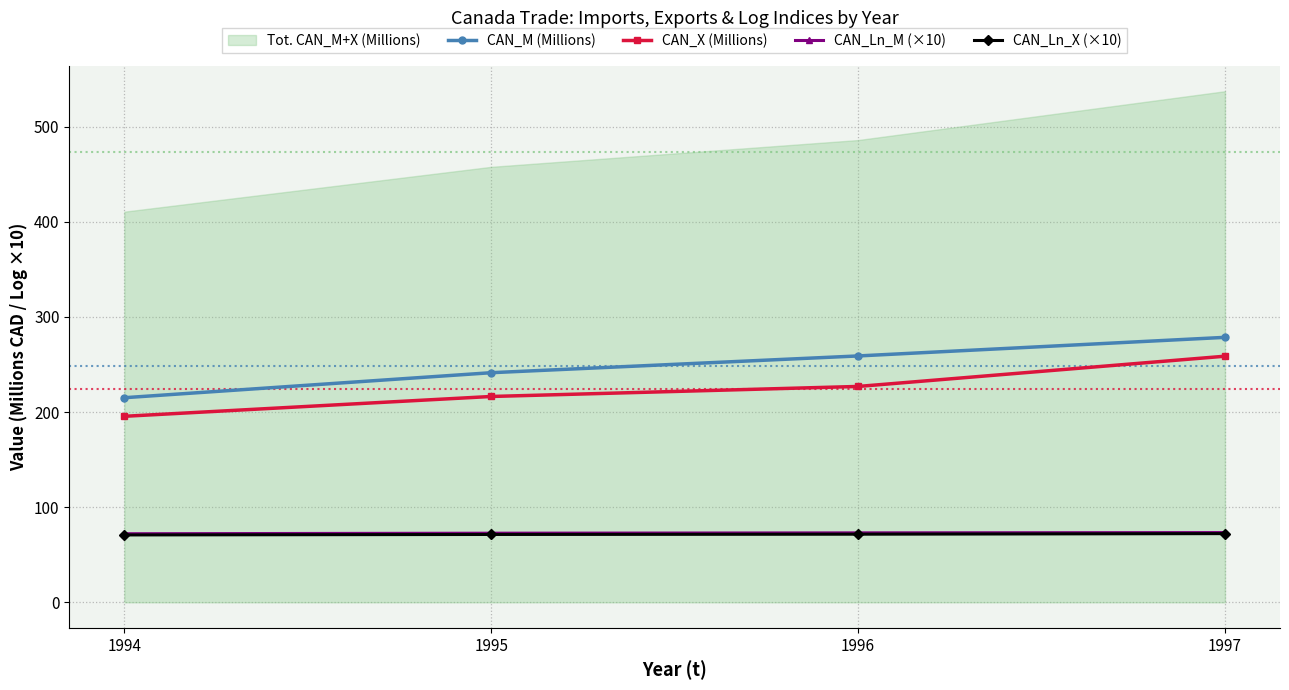

What is the difference between the second highest and minimum values in the CAN_Ln_X (×10) series?

0.8